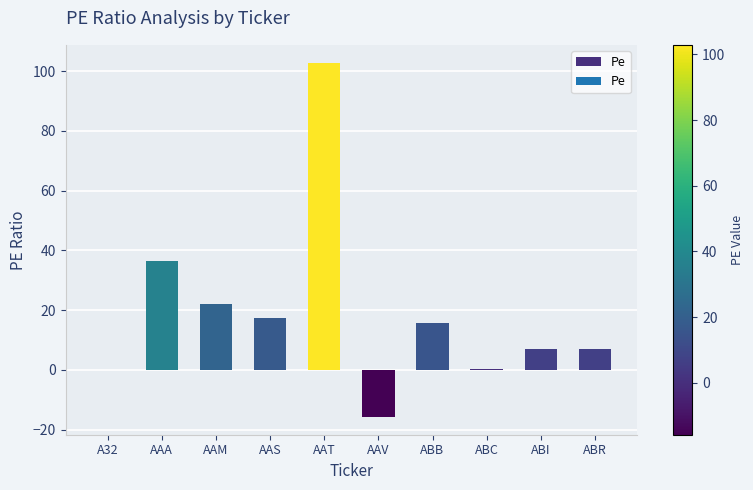

What is the sum of the values at AAM and AAT?

125.1